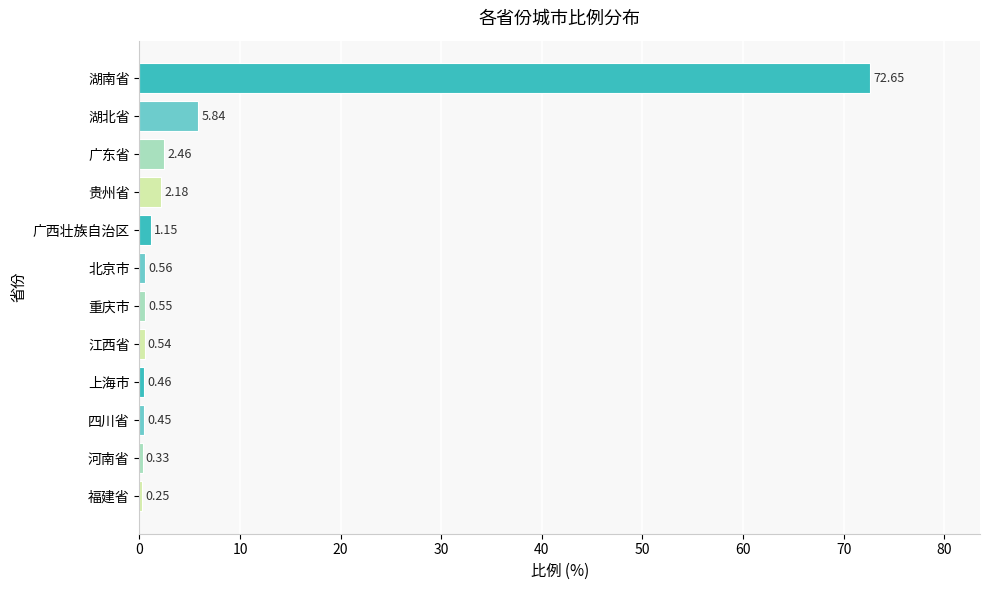

Are the bars horizontal?

Yes